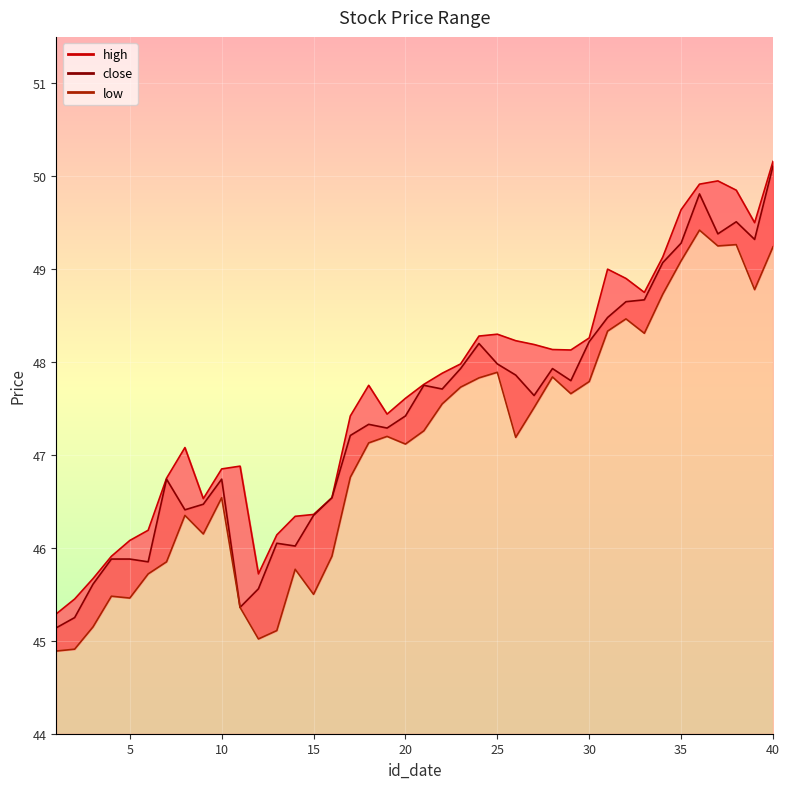

True or false: low and high cross at least once.

False